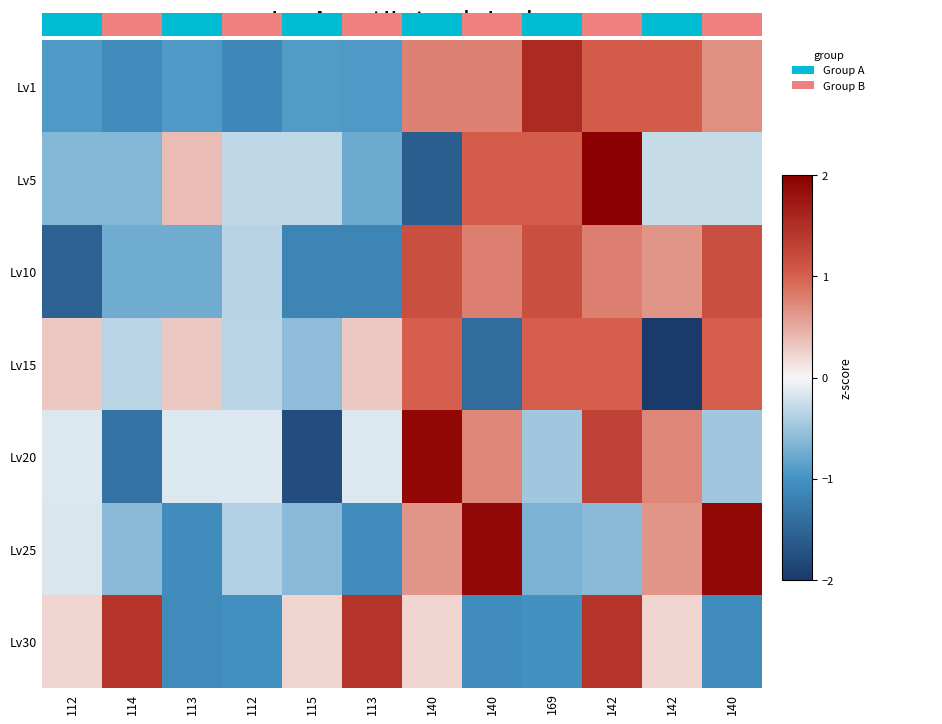

List the series in order of their peak value, highest first.

Lv5, Lv20, Lv25, Lv30, Lv10, Lv15, 0.0